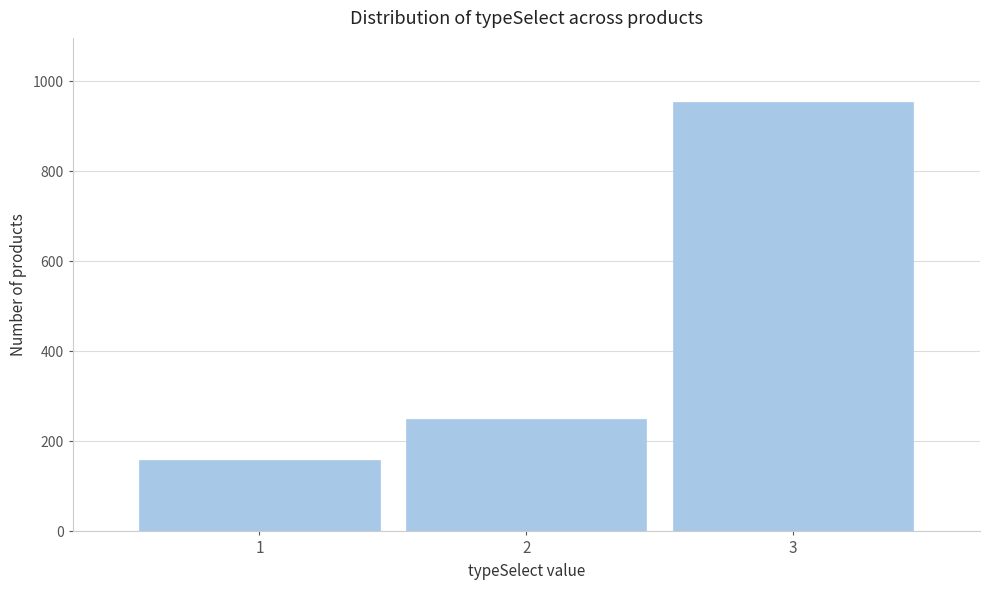

Reading right to left, list all the values displayed in this chart.

3=953	2=249	1=159